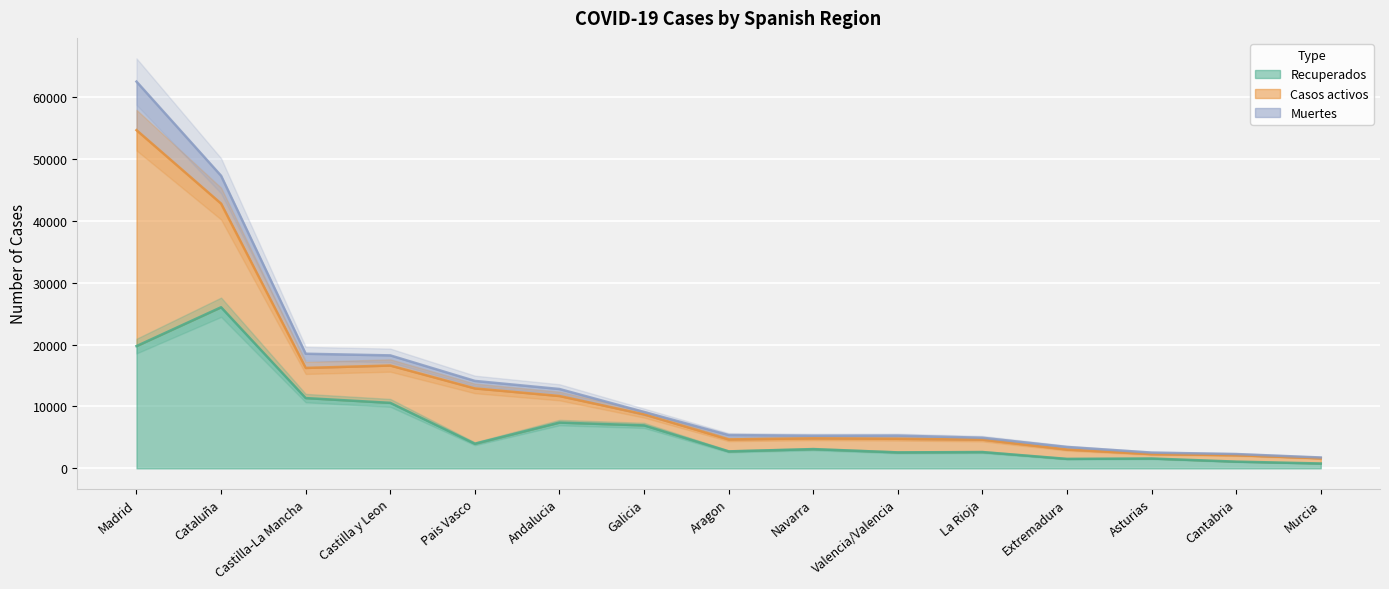

True or false: Recuperados has a value of 2583 at Valencia/Valencia.

True